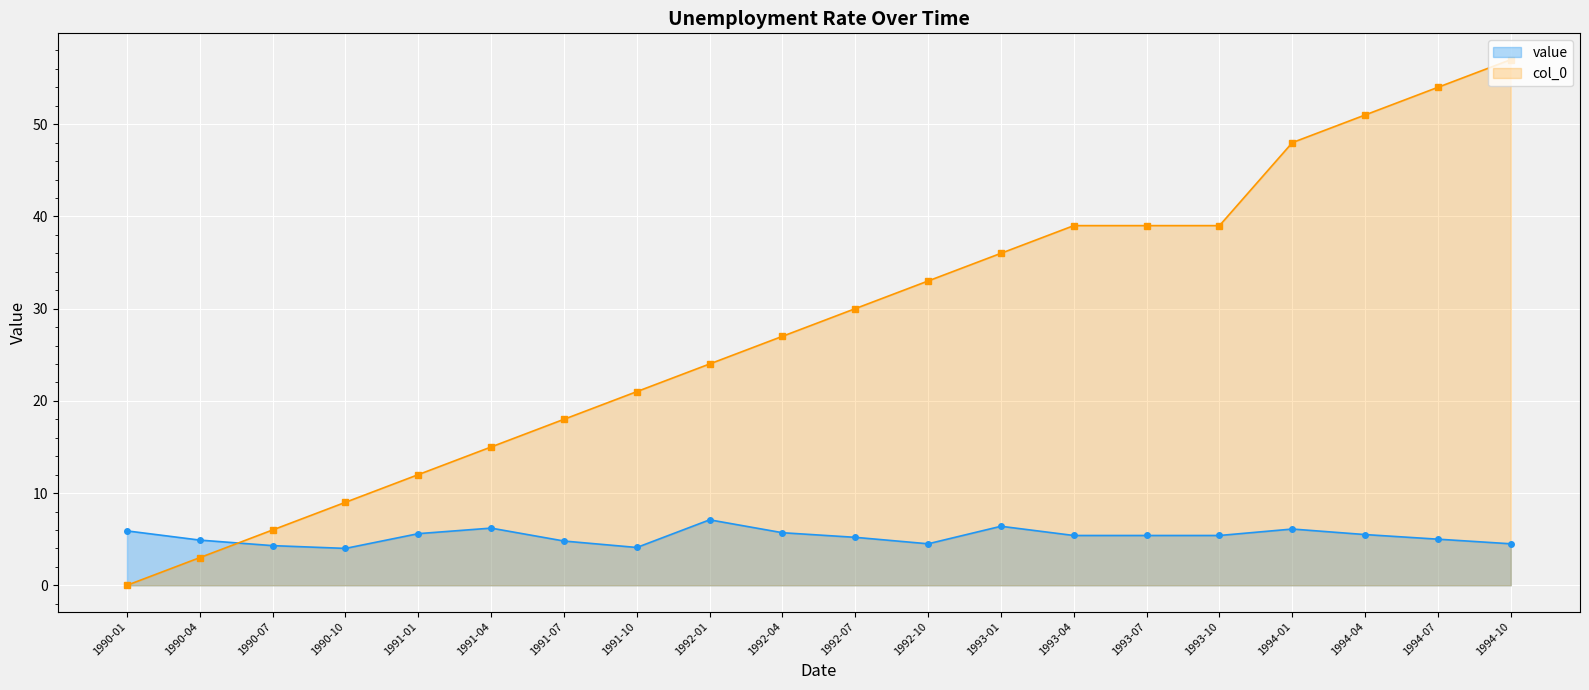

How many intersections are there between col_0 and value?

1